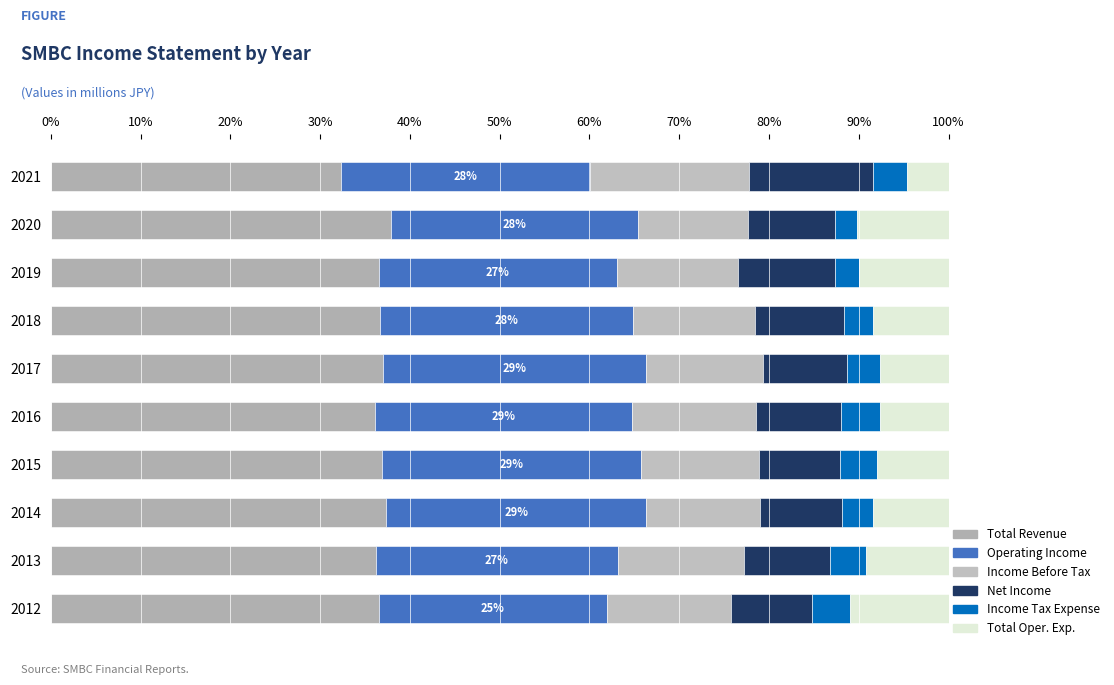

What are all the series names shown in the legend?

Total Revenue, Operating Income, Income Before Tax, Net Income, Income Tax Expense, Total Oper. Exp.